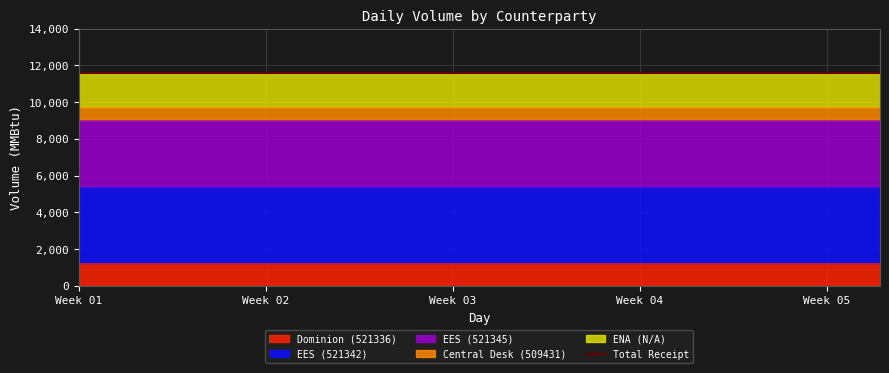

Rank the series by their maximum value, from highest to lowest.

Total Receipt, EES (521342), EES (521345), ENA (N/A), Dominion (521336), Central Desk (509431)